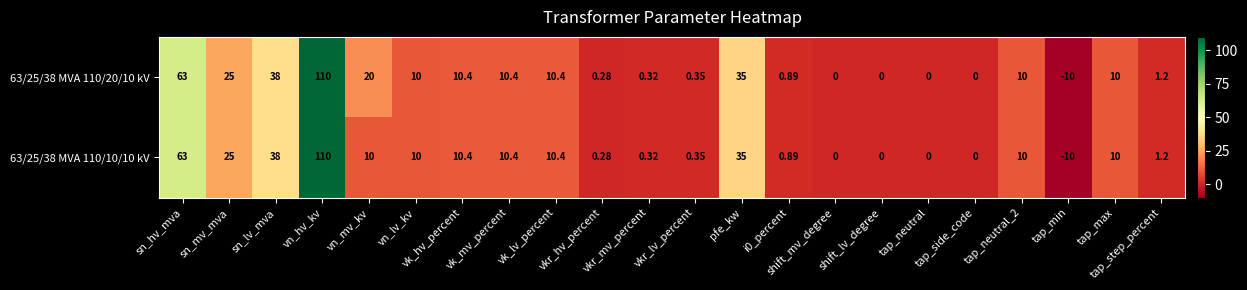

At which category does the chart reach its peak across all series?

vn_hv_kv